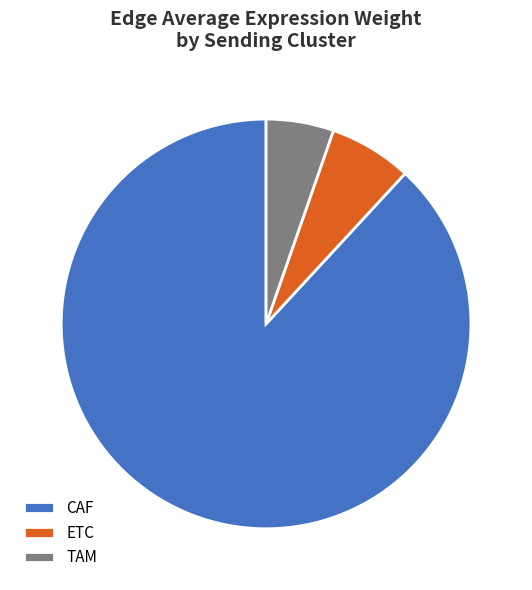

Count the number of slices in the pie.

3